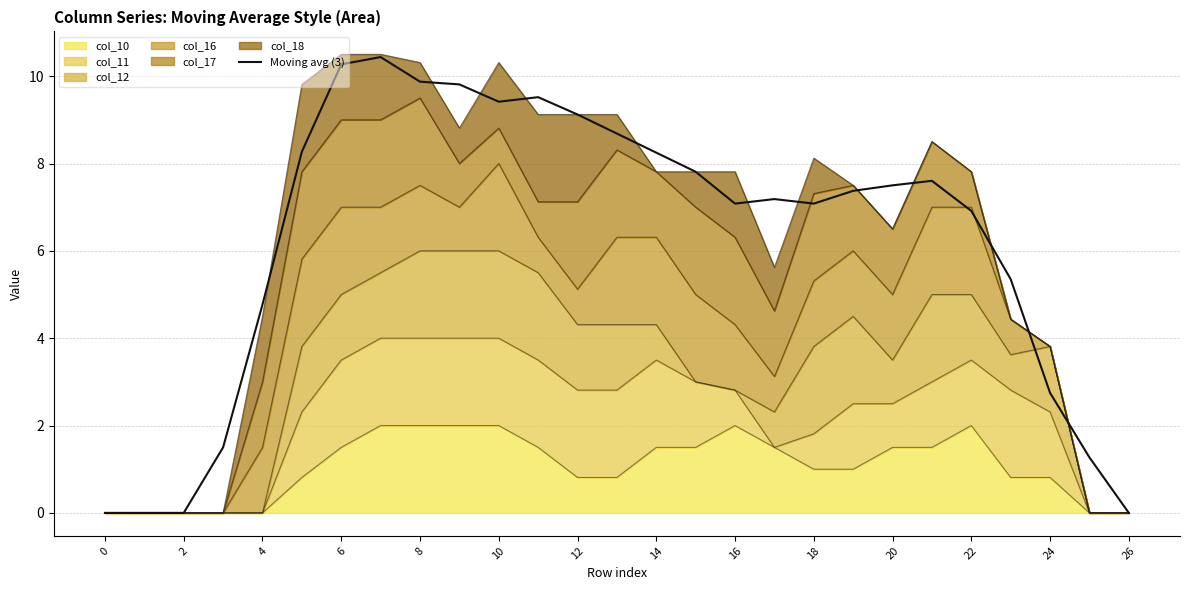

How many data points does each series have?

27